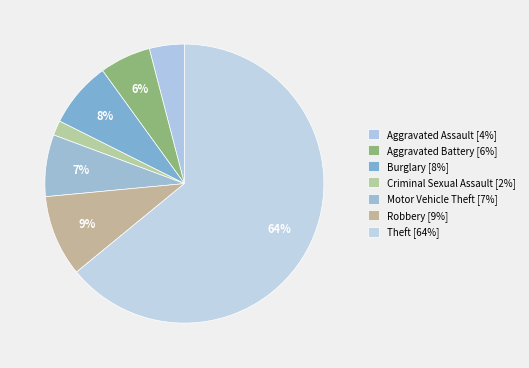

How many slices are in this pie chart?

7